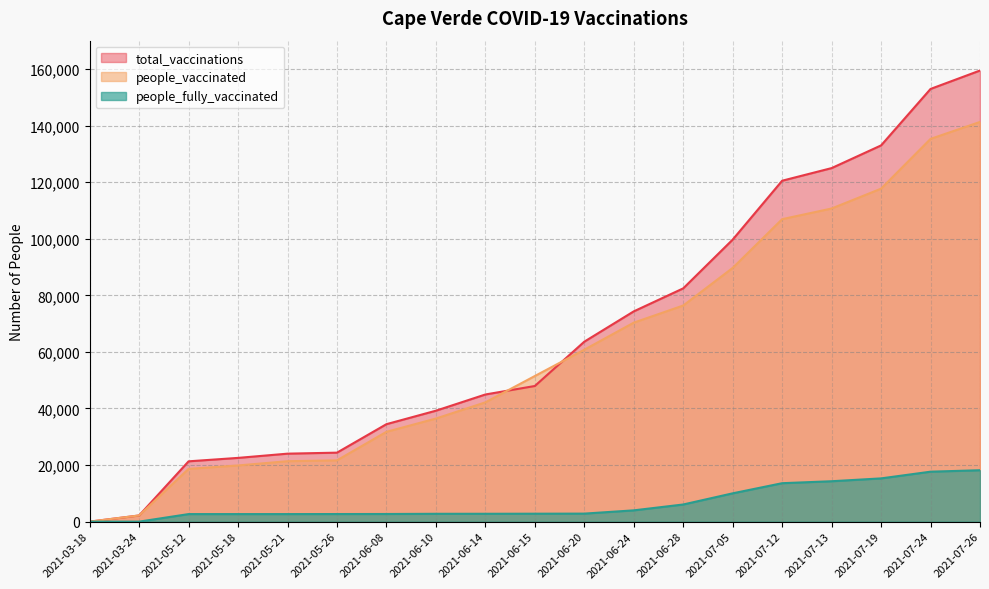

What is the value of the people_fully_vaccinated point at the 14th from the left?

10006.0